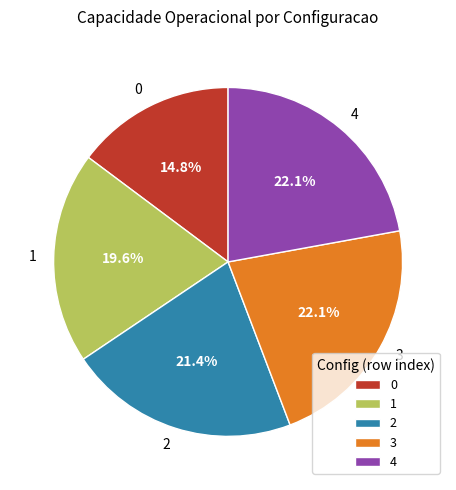

What percentage is the 4 slice, to the nearest percent?

22%